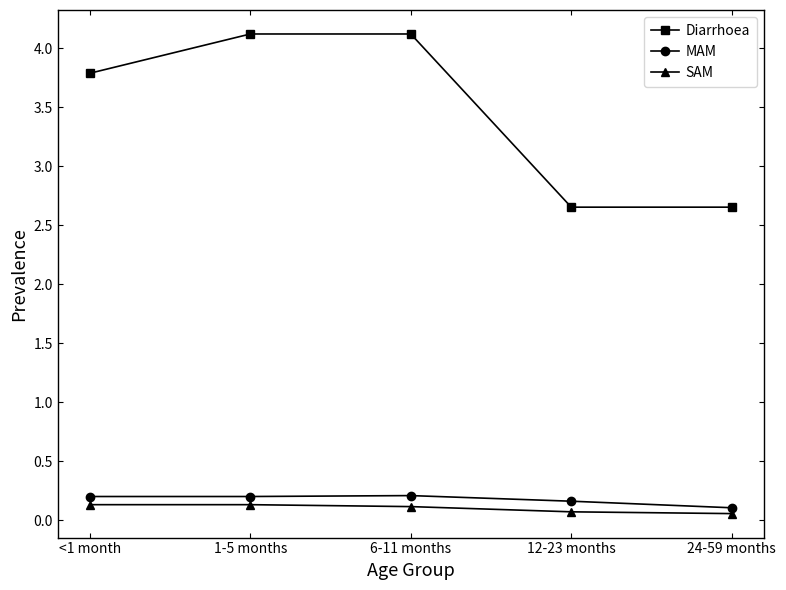

What are all the series names shown in the legend?

Diarrhoea, MAM, SAM